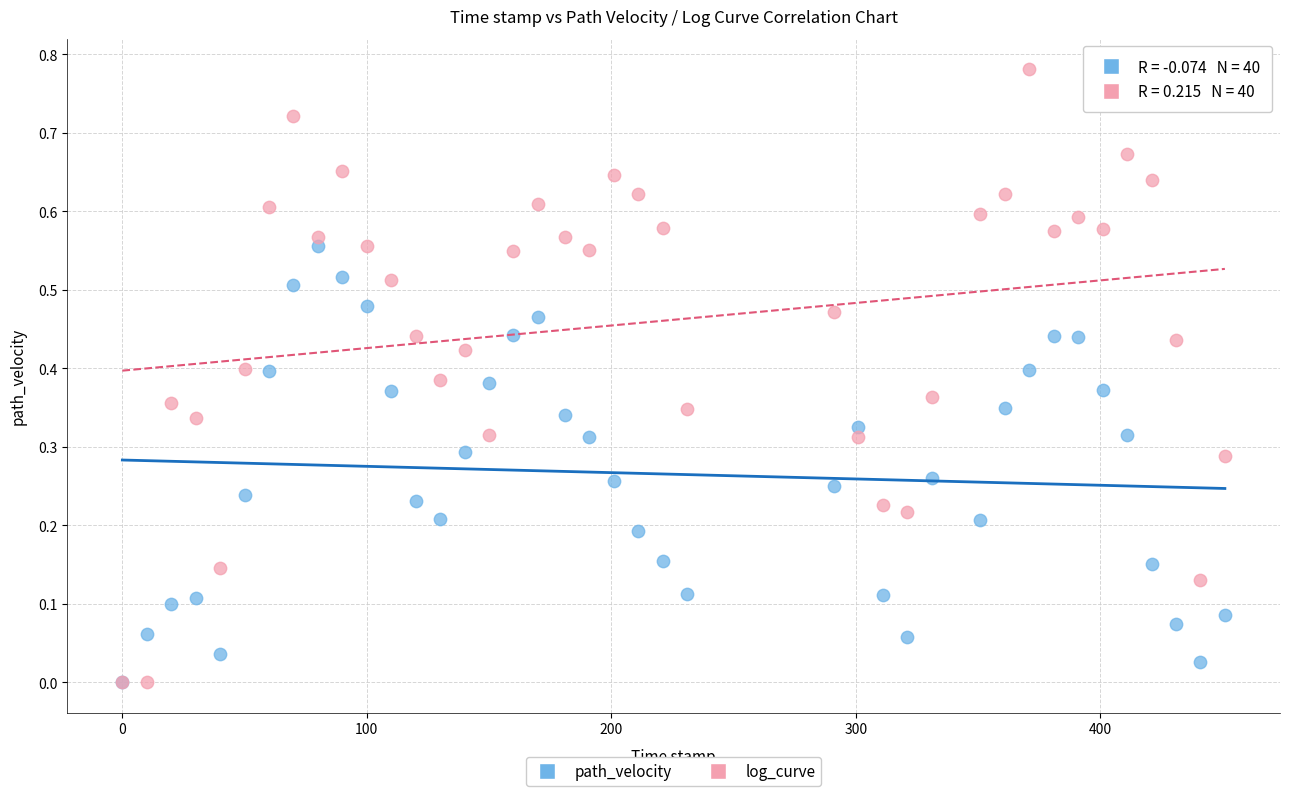

Which series has the widest spread of Y values?

log_curve